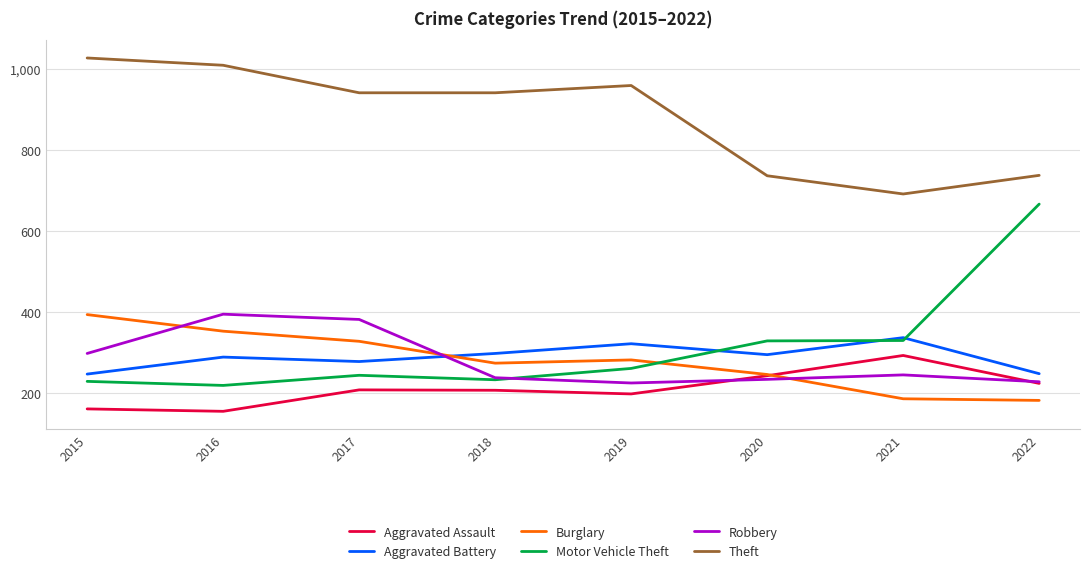

Which series ends up on top after the final intersection of Burglary and Aggravated Assault?

Aggravated Assault